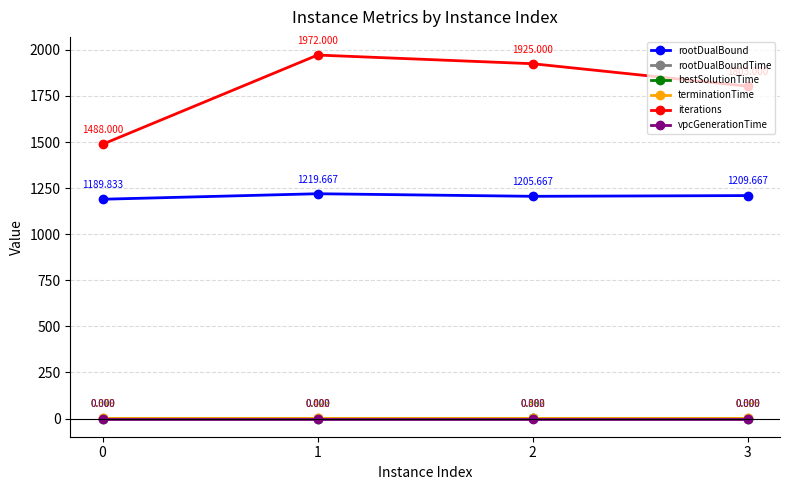

Where is iterations nearest to the value 1730?

3